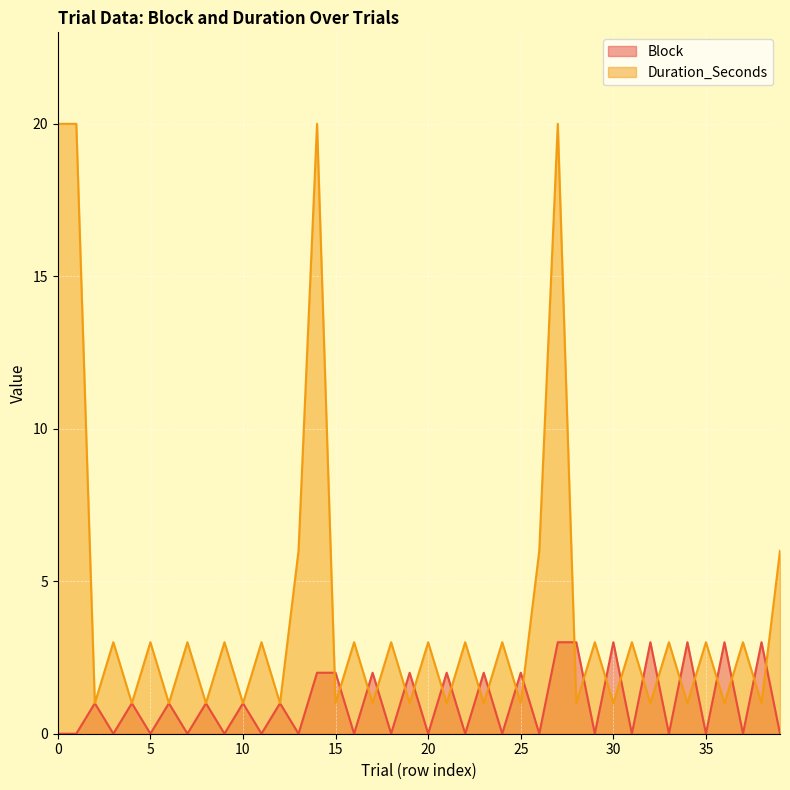

Count the number of data series in this chart.

2